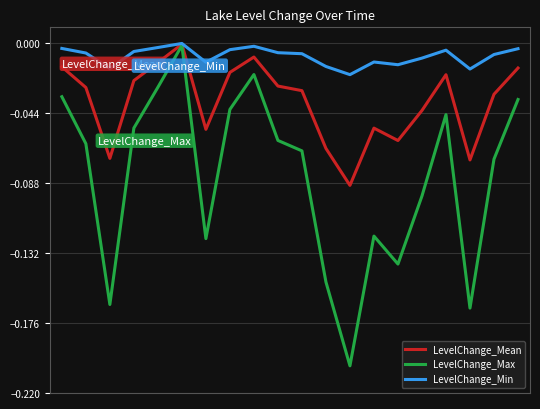

Which series has the widest spread of values?

LevelChange_Max